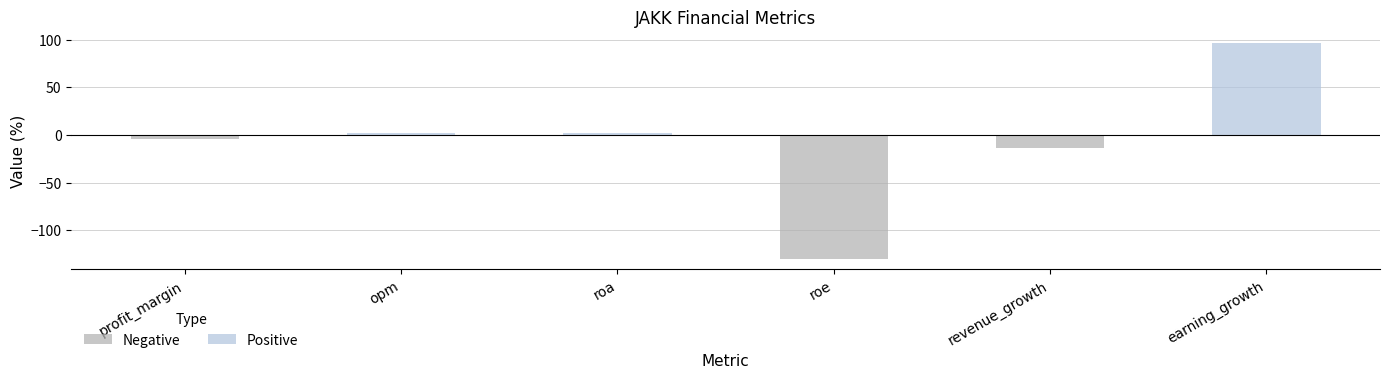

What position from the left is roe?

4